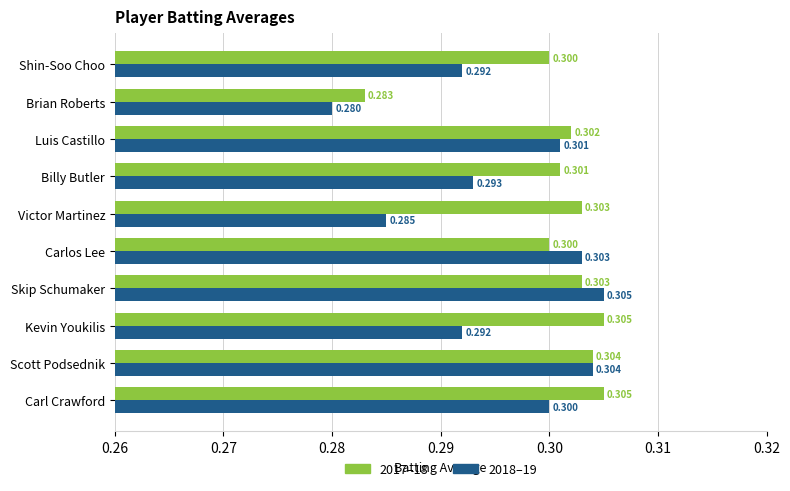

Is the value of 2018–19 at Shin-Soo Choo greater than the value of 2017–18 at Billy Butler?

No